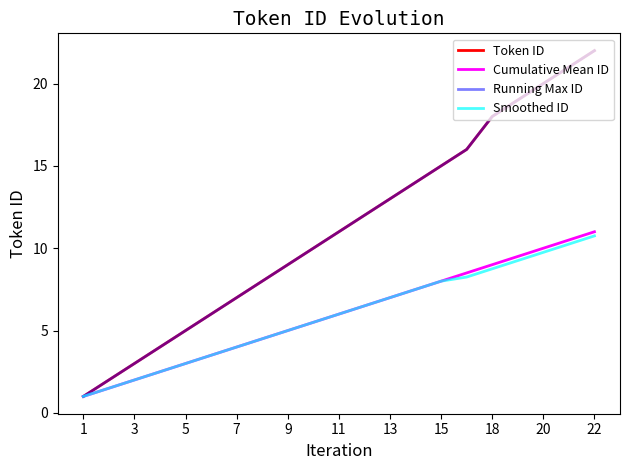

Does the chart have visible grid lines?

No